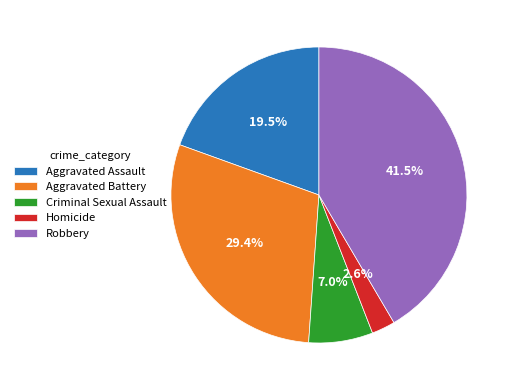

Does any single category account for the majority?

No